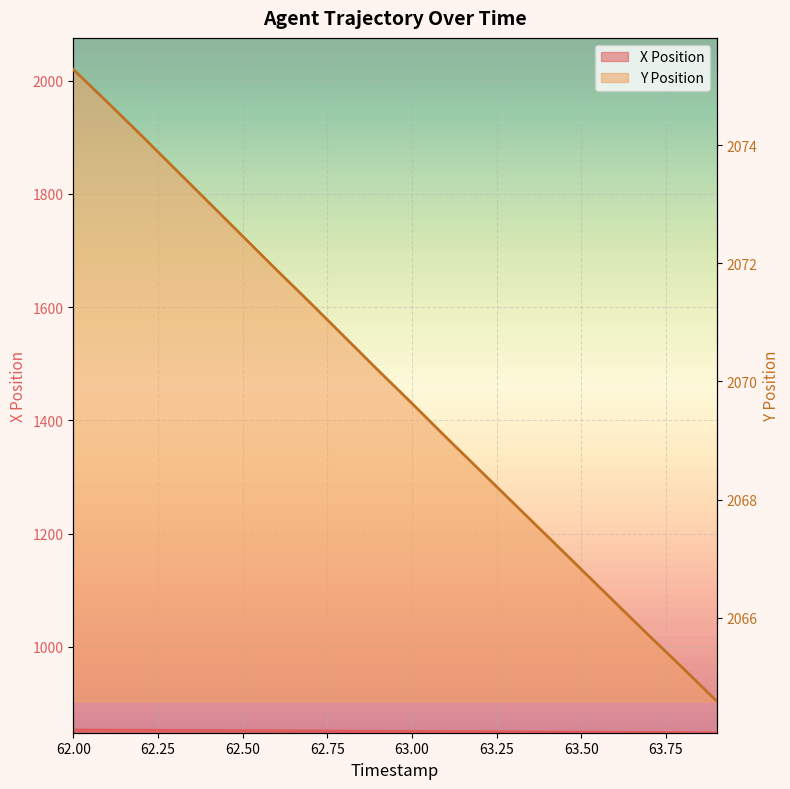

What is the lowest value of the X series?

848.4